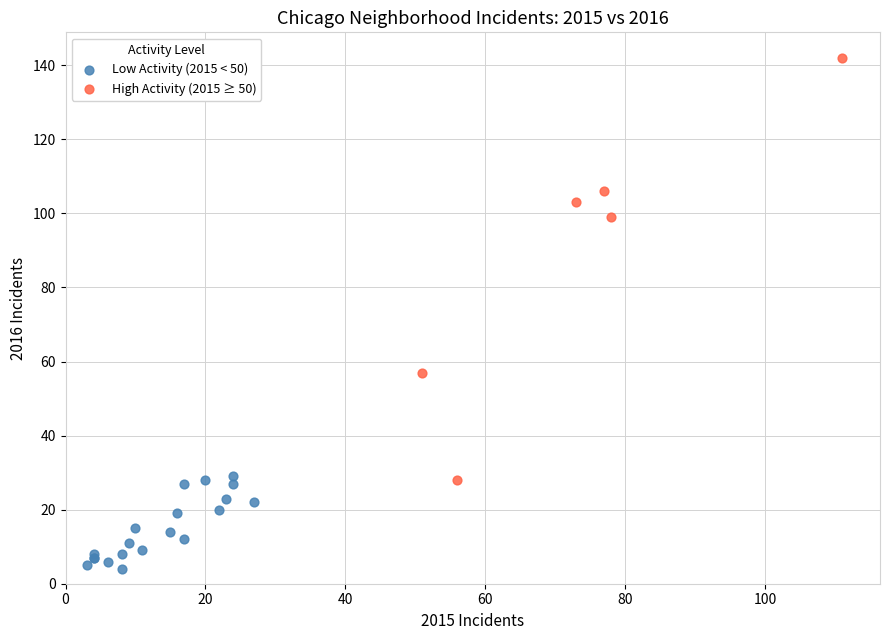

Which series has the largest Y range (max minus min)?

High Activity (2015 ≥ 50)